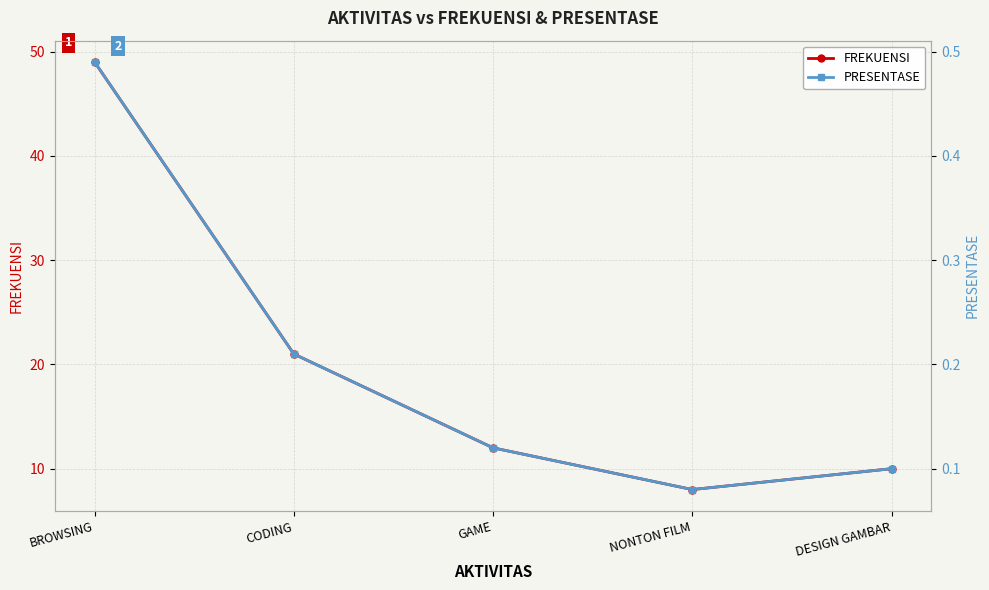

True or false: PRESENTASE has a value of 0.1 at NONTON FILM.

True